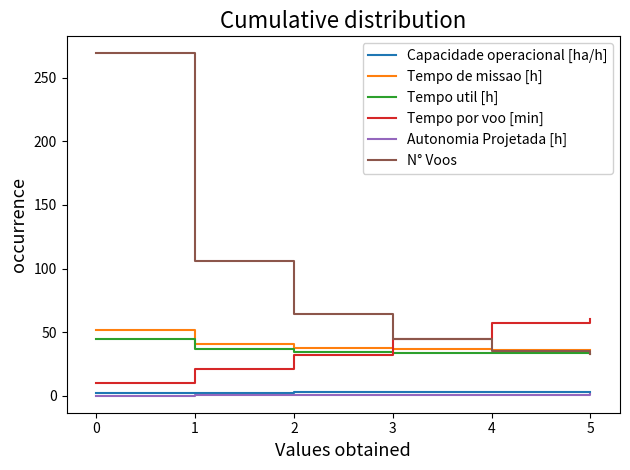

Which series has the largest range (max minus min)?

N° Voos